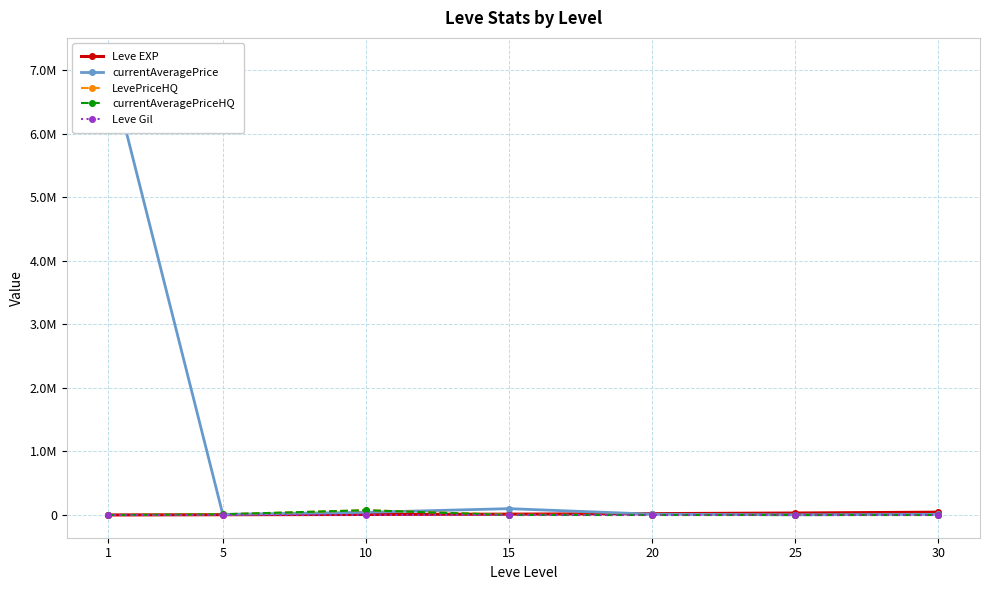

Reading left to right, transcribe all the data shown in this chart.

Leve EXP: 1=630	5=4660	10=8430	15=13040	20=21600	25=30820	30=44230
currentAveragePrice: 1=7147142	5=9833	10=42069	15=100000	20=12833	25=3314	30=10000
LevePriceHQ: 1=0	5=11000	10=74984	15=4500	20=750	25=0	30=0
currentAveragePriceHQ: 1=0	5=11000	10=74984	15=0	20=0	25=0	30=0
Leve Gil: 1=112	5=140	10=172	15=174	20=248	25=317	30=438